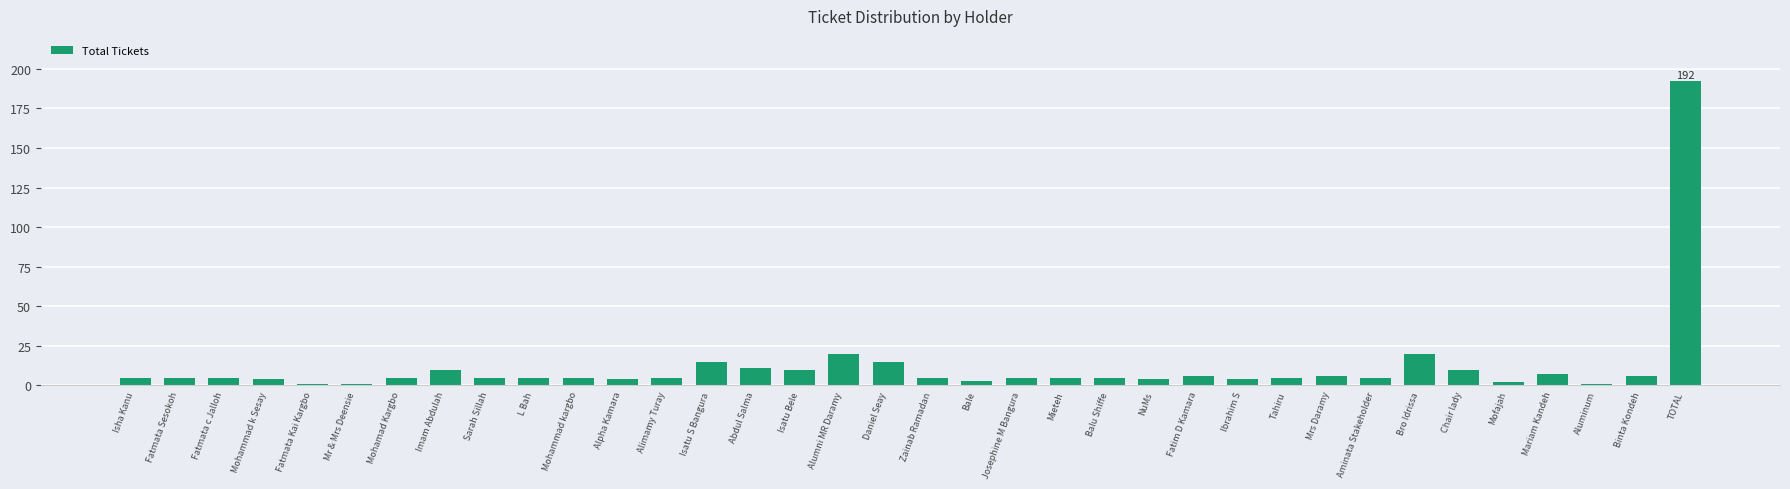

True or false: the data shows 10 at Isatu Bele.

True